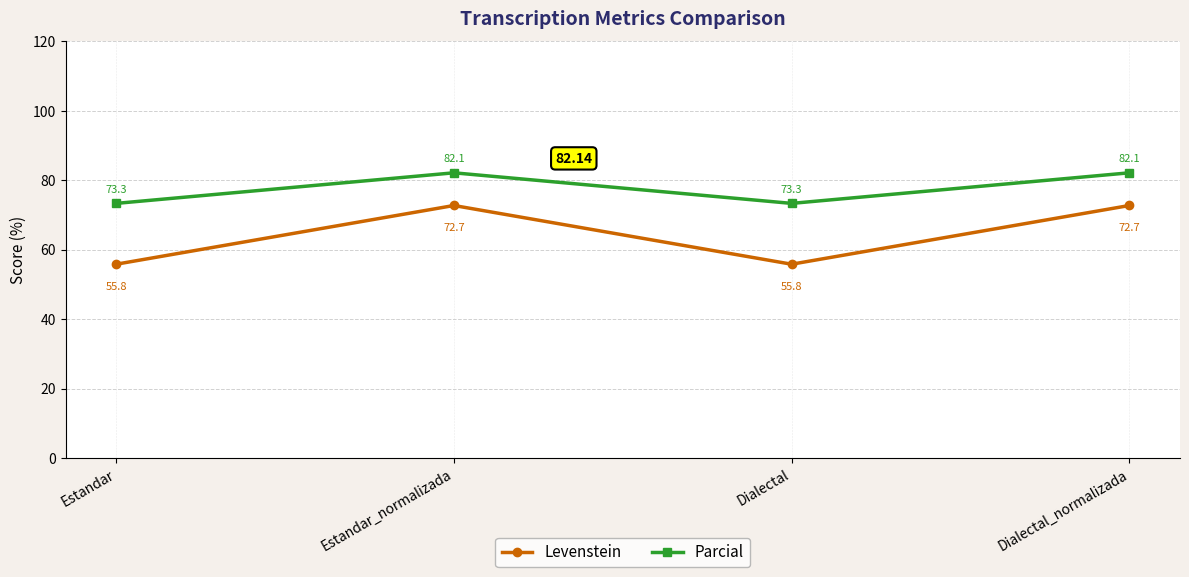

Reading left to right, what are all the values shown in this chart?

Levenstein: 55.8	72.7	55.8	72.7
Parcial: 73.3	82.1	73.3	82.1